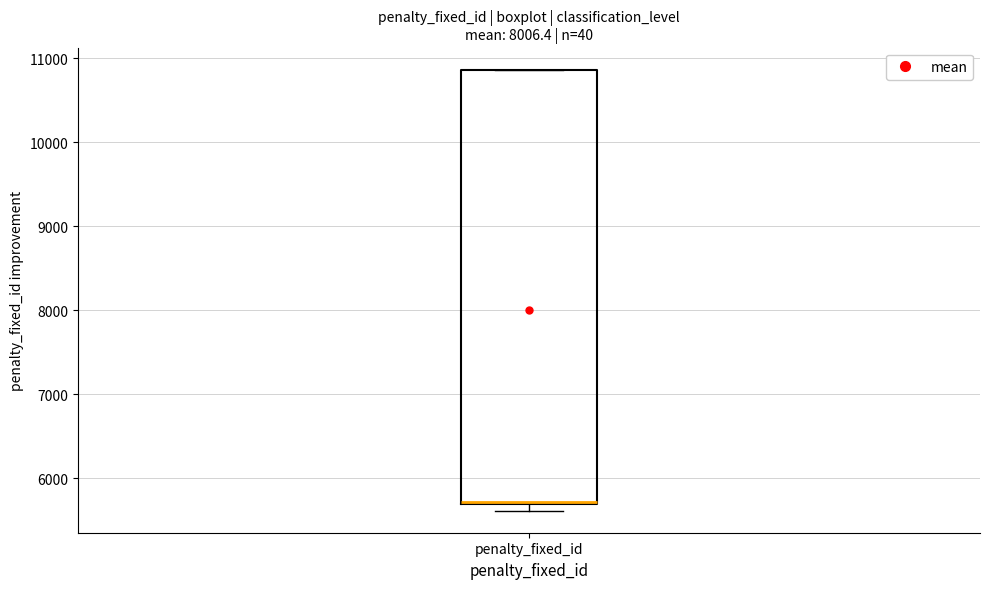

Where is the lower edge of the box for penalty_fixed_id on the y-axis? The values are not printed on the chart, so give them approximately, as read against the axis.

5700